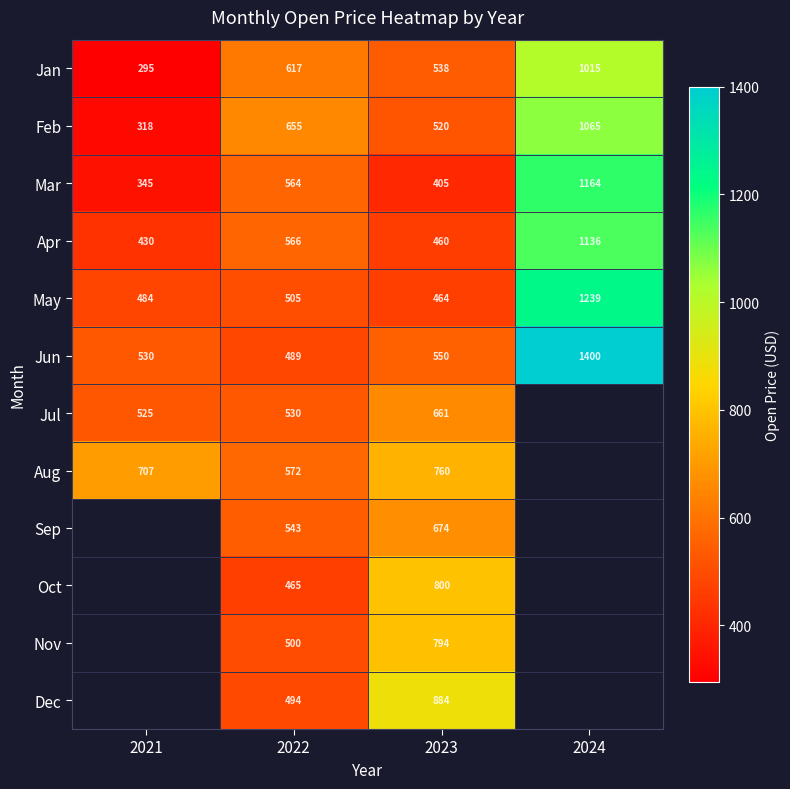

List the labels in order of May value, smallest first.

2023, 2021, 2022, 2024